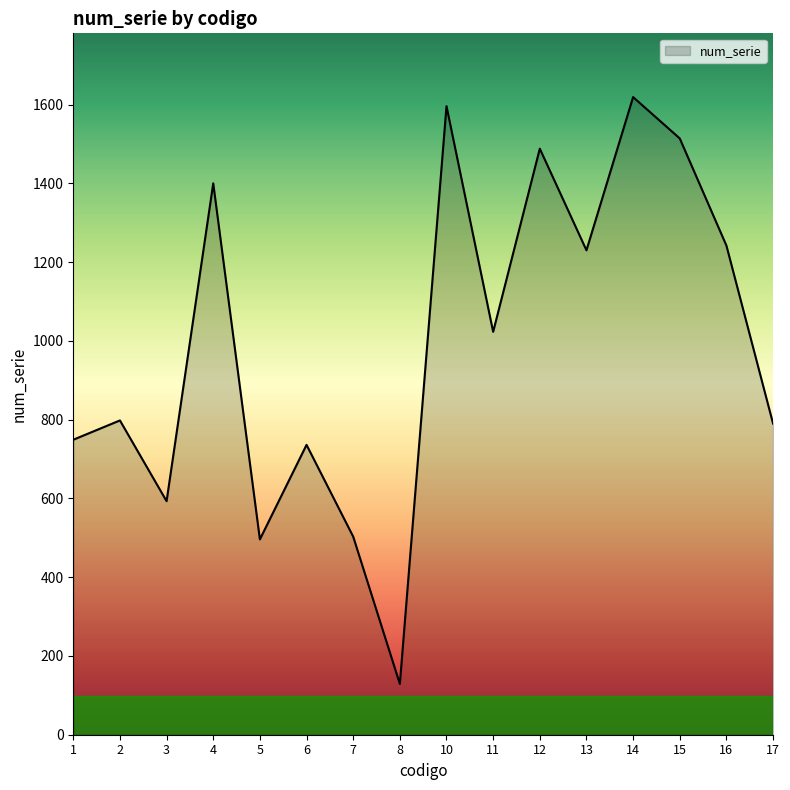

Is it true that the value at 15 is 2565?

False